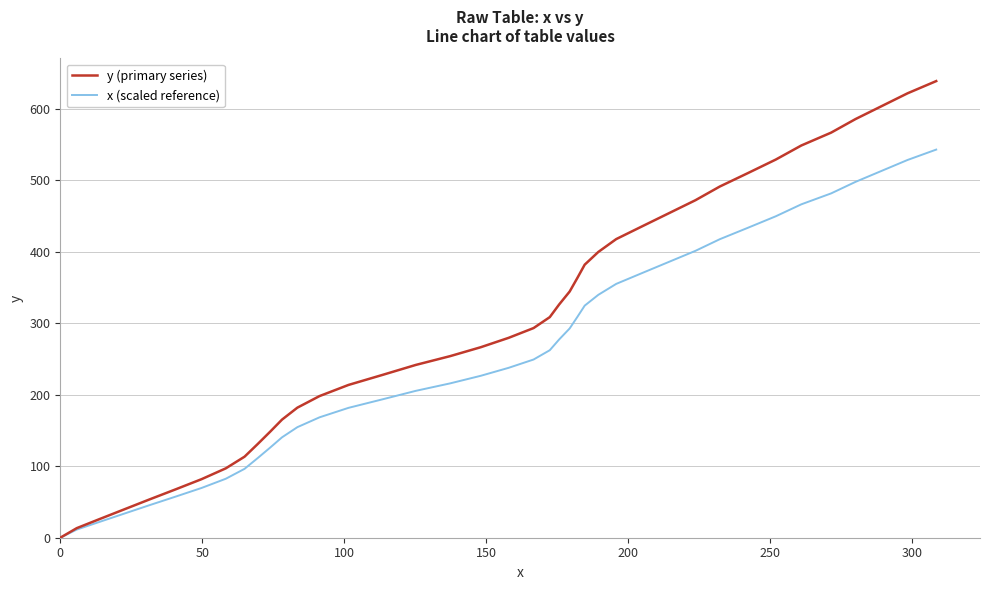

What are all the series names shown in the legend?

y (primary series), x (scaled reference)